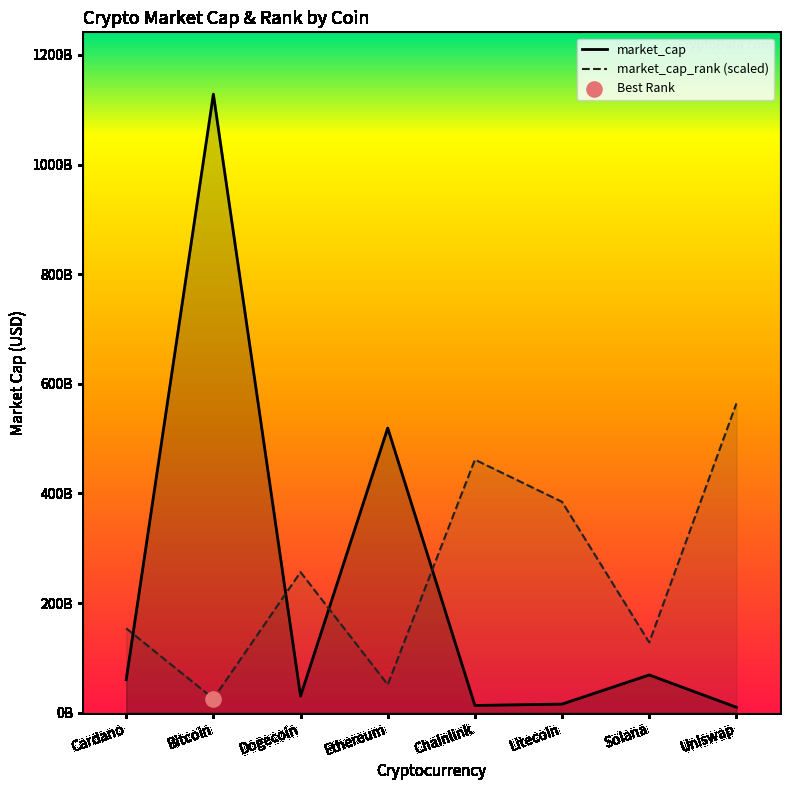

Which series has the largest Y range (max minus min)?

market_cap